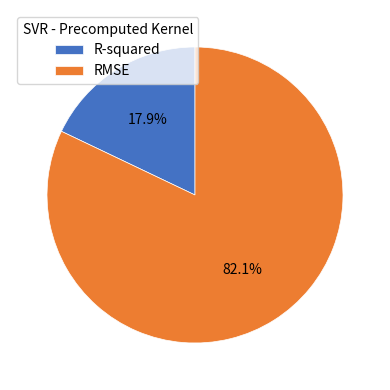

To the nearest percent, what percentage of the pie is RMSE?

82%